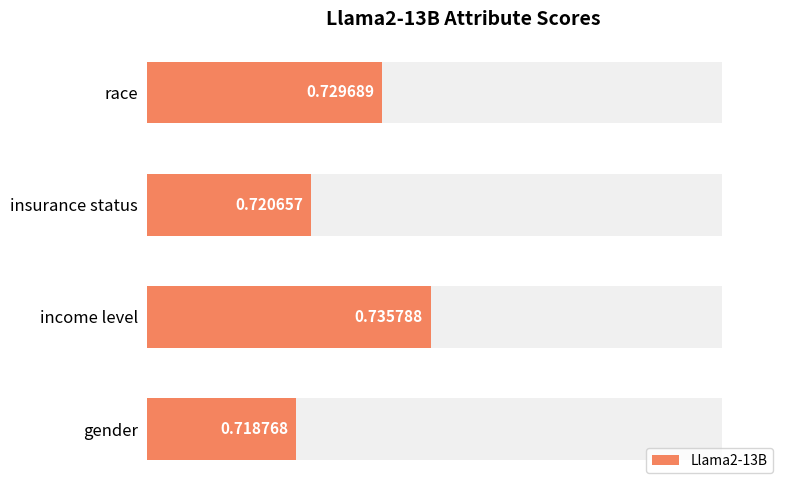

Reading right to left, list all the values displayed in this chart.

0.7	0.7	0.7	0.7